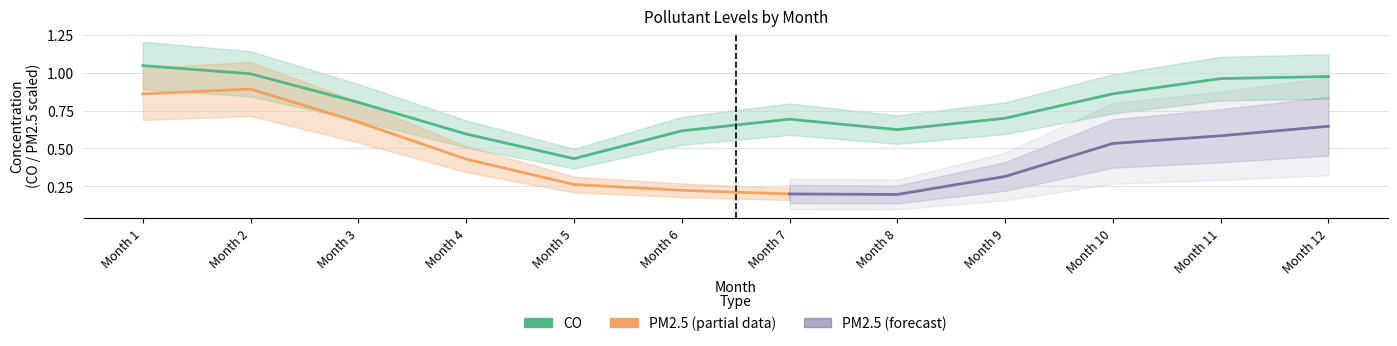

At which label is the value closest to 0?

Month 5